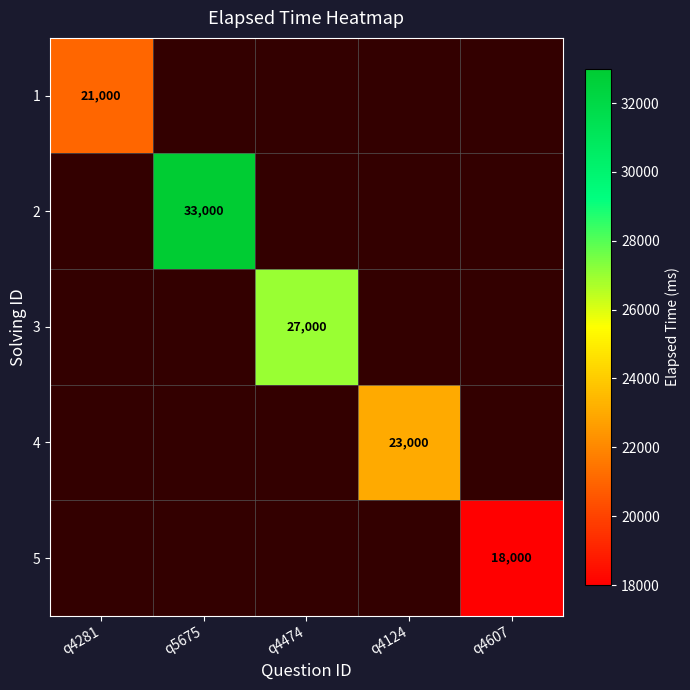

What is the maximum value shown in the chart?

33000.0